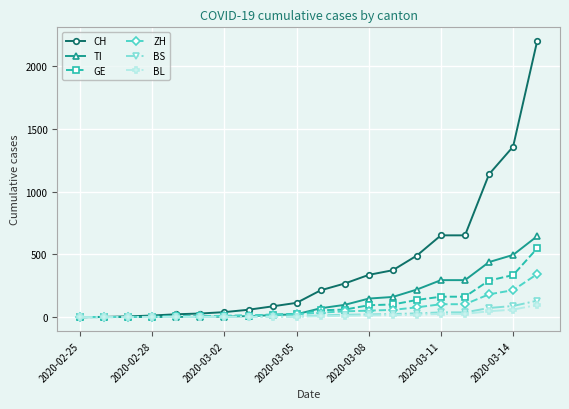

What is the maximum value for CH?

2200